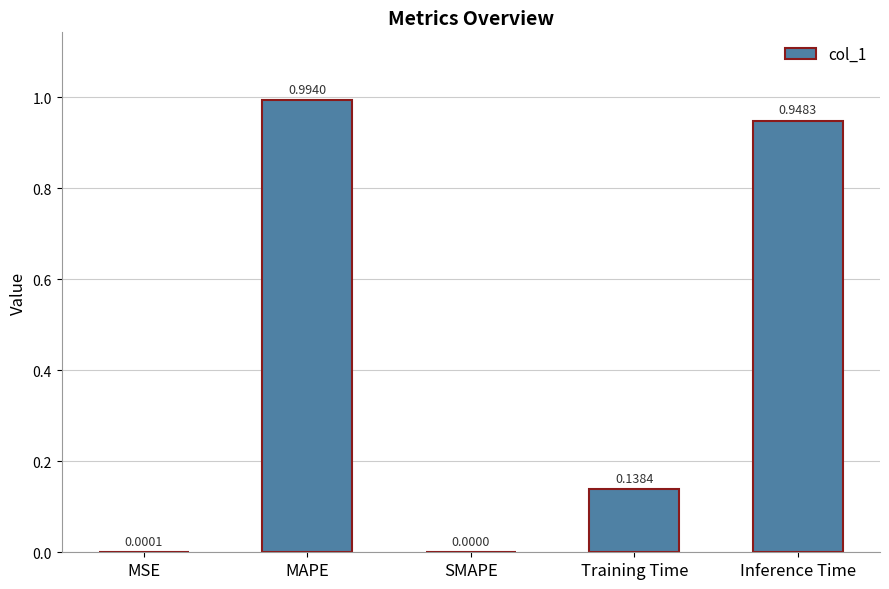

What is the sum of all values?

2.1